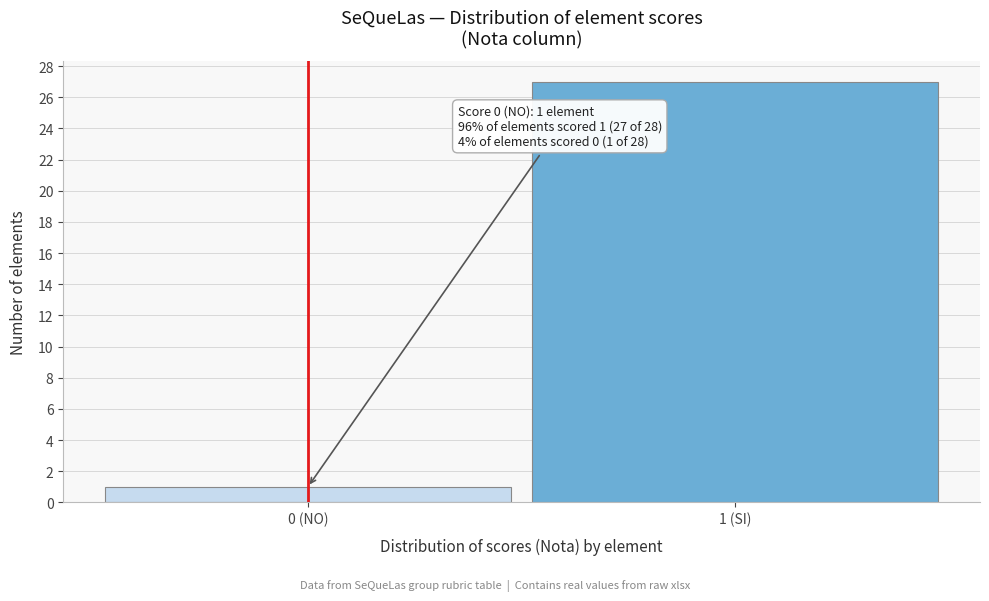

Reading left to right, what are all the values shown in this chart?

0 (NO)=1	1 (SI)=27